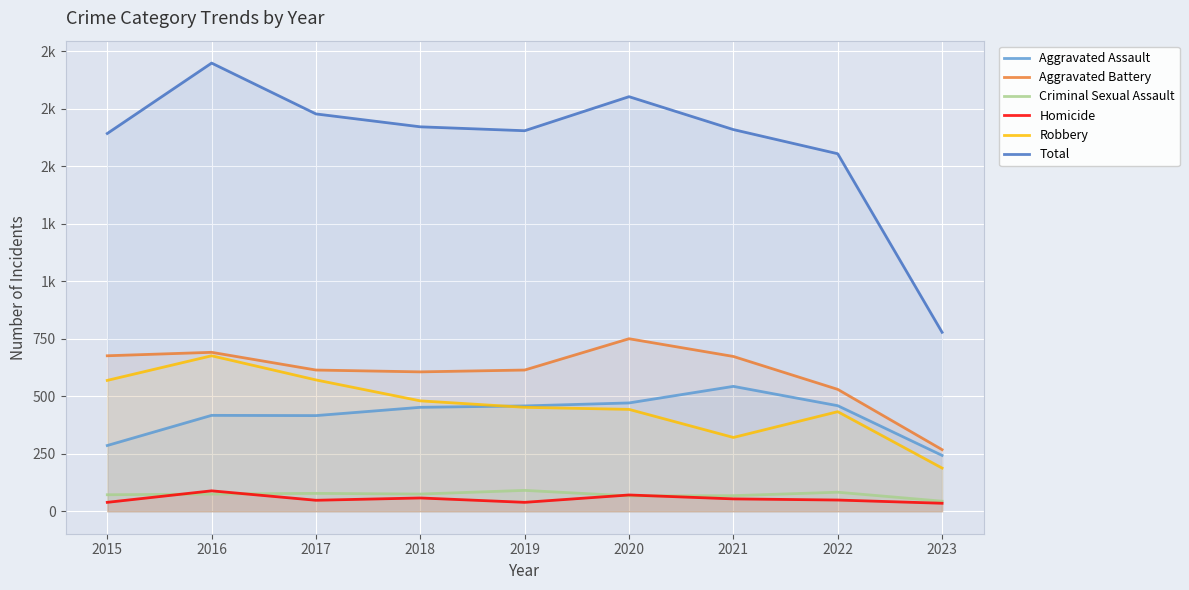

Reading right to left, extract all data points from this chart.

Aggravated Assault: 243	459	543	471	458	452	416	417	286
Aggravated Battery: 268	530	673	750	614	606	614	691	676
Criminal Sexual Assault: 44	83	68	67	91	75	78	75	72
Homicide: 35	49	54	71	39	58	48	89	39
Robbery: 188	433	321	443	452	480	571	676	569
Total: 778	1554	1659	1802	1654	1671	1727	1948	1642